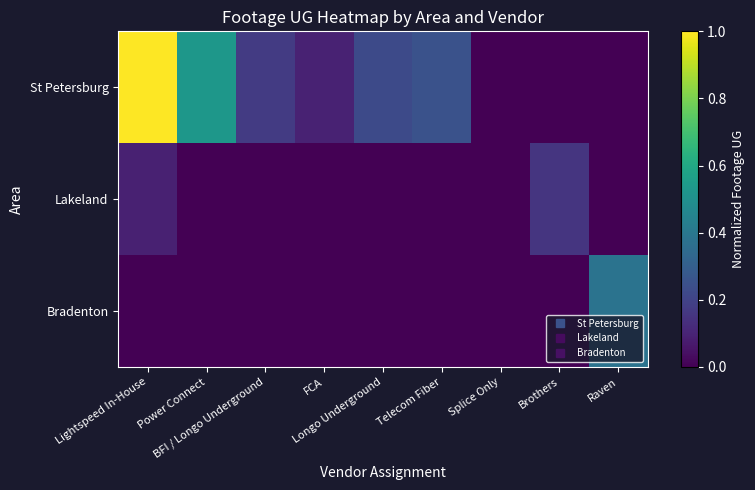

Which series changed the most between FCA and Telecom Fiber?

St Petersburg